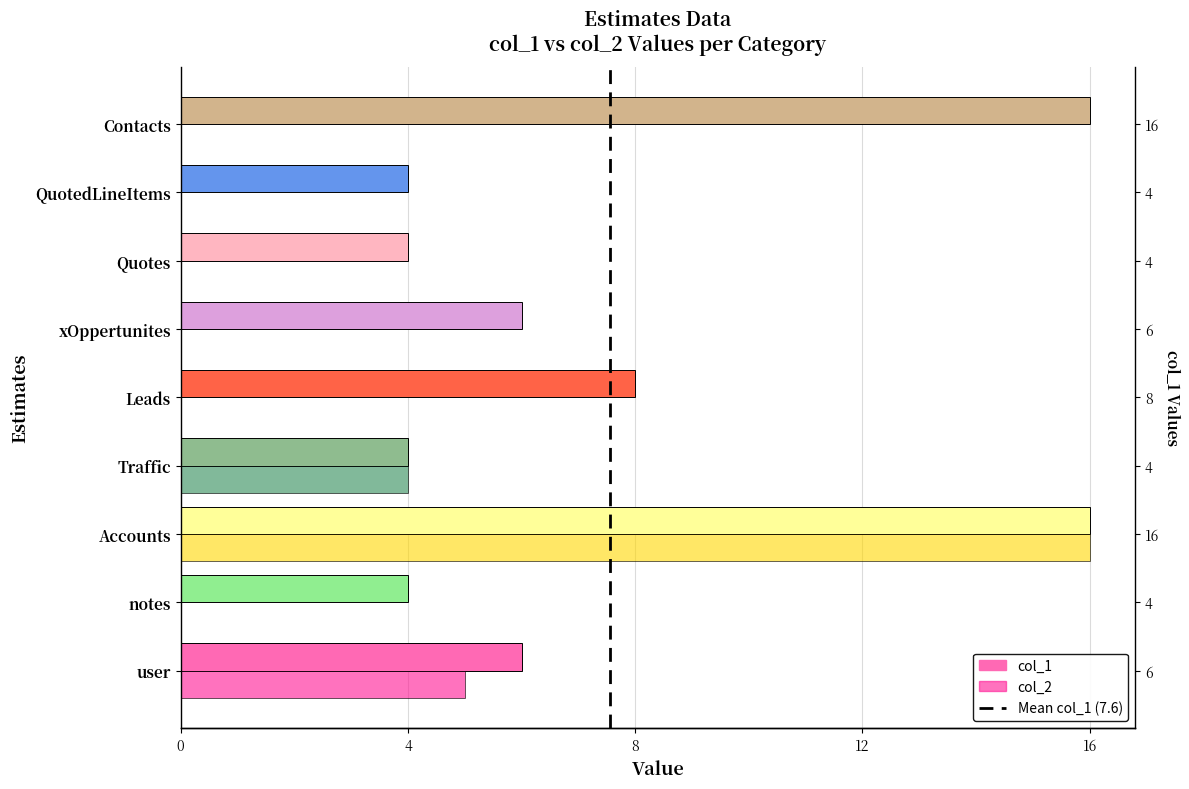

Reading right to left, transcribe all the data shown in this chart.

col_1: 16	4	4	6	8	4	16	4	6
col_2: 0	0	0	0	0	4	16	0	5